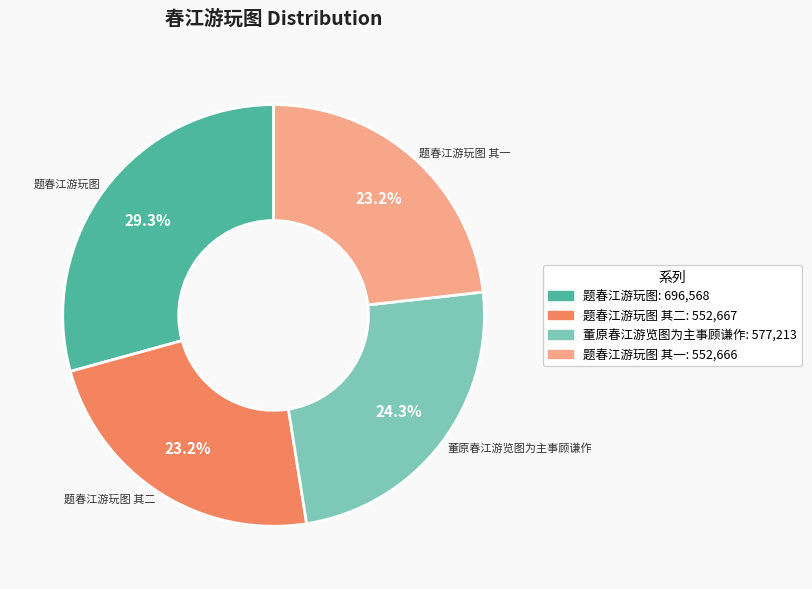

Does any single category account for the majority?

No